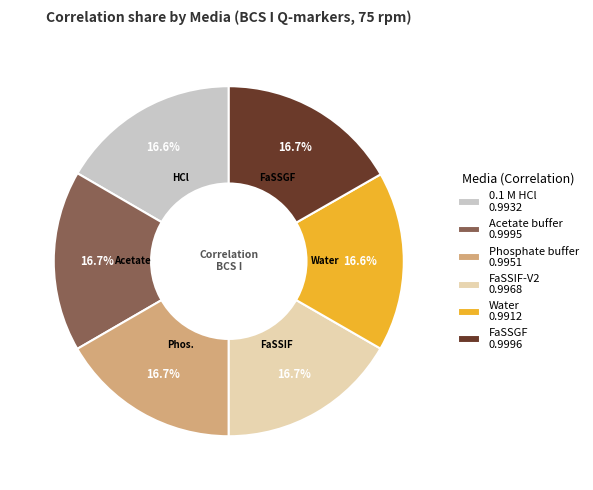

Does FaSSIF-V2 0.9968 represent more than half of the total?

No